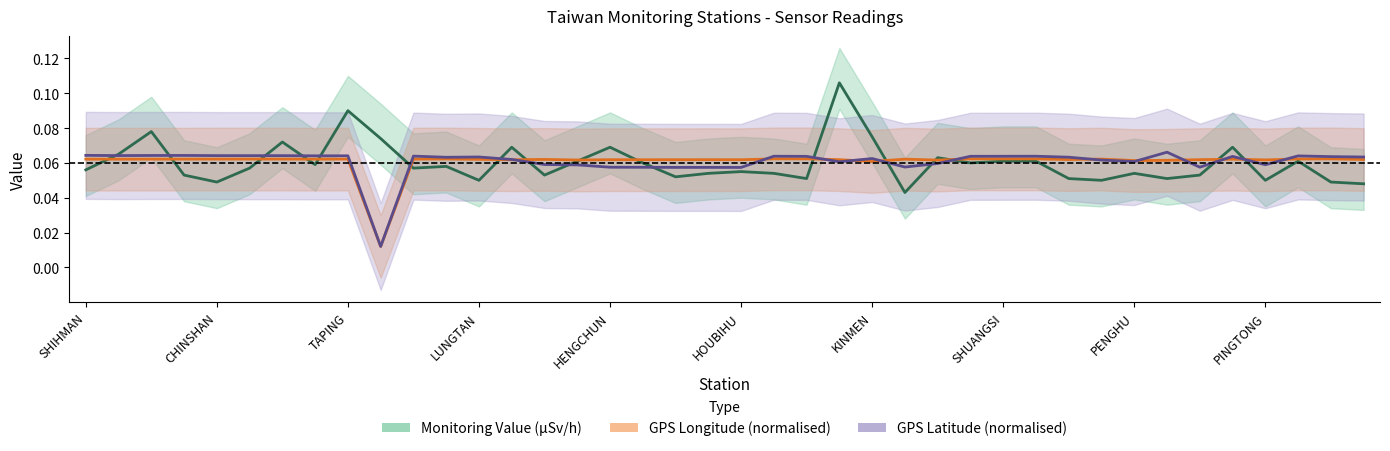

What is the average value of the Monitoring Value (µSv/h) series?

0.1